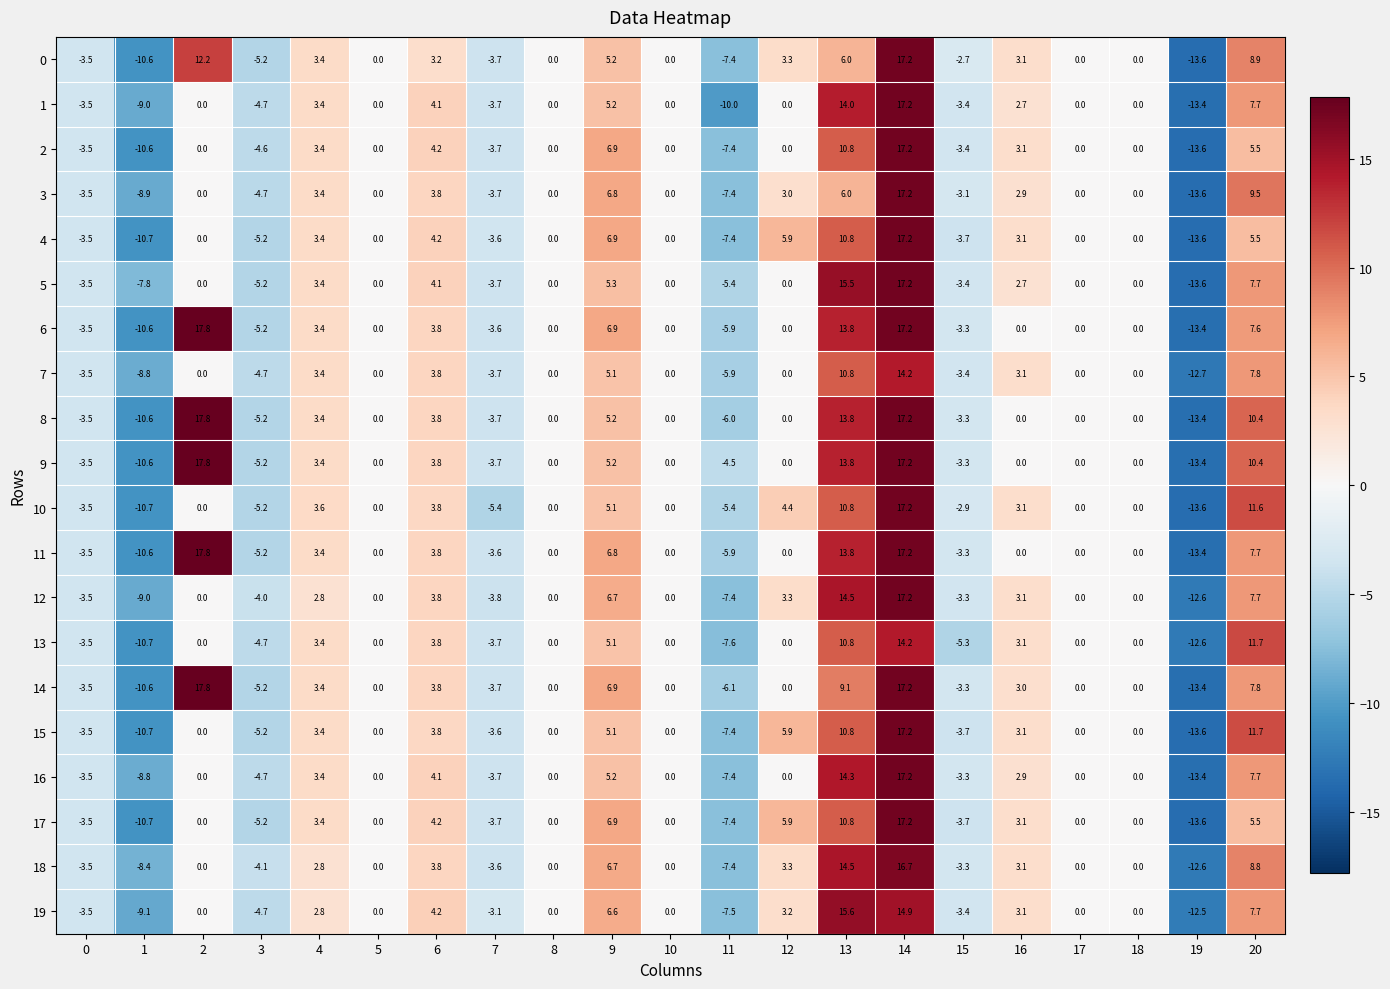

Count the number of data series in this chart.

20